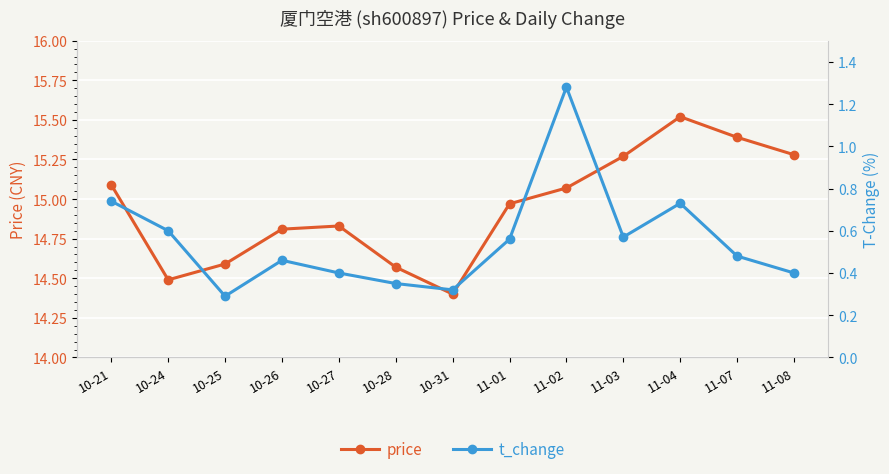

Is the value of price at 11-03 greater than the value of t_change at 10-25?

Yes